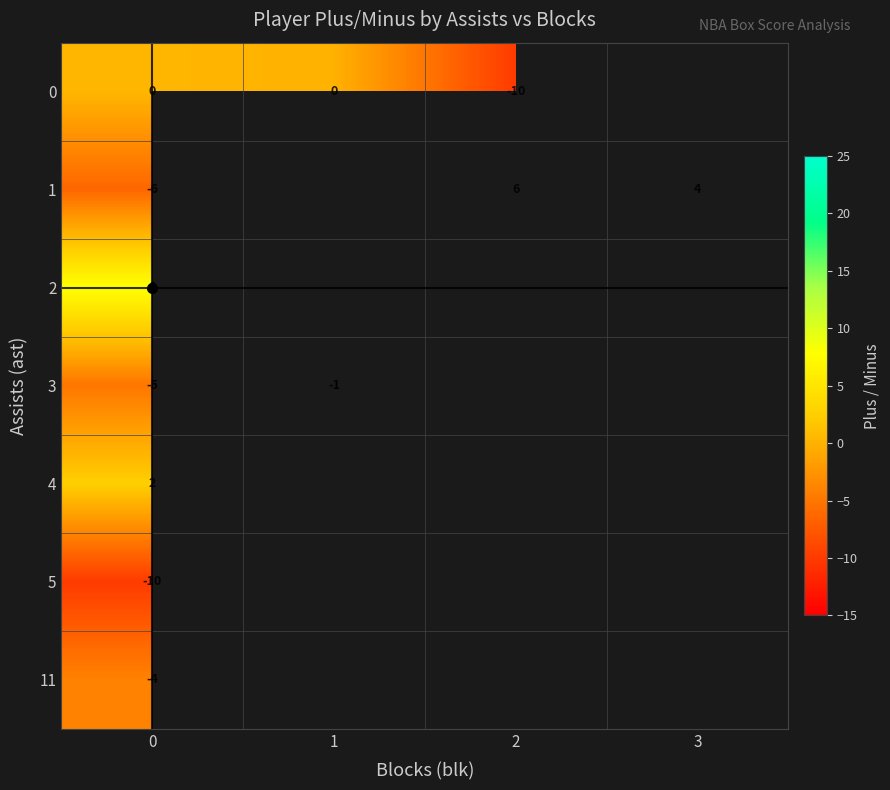

At how many categories does at least one series exceed 4?

2